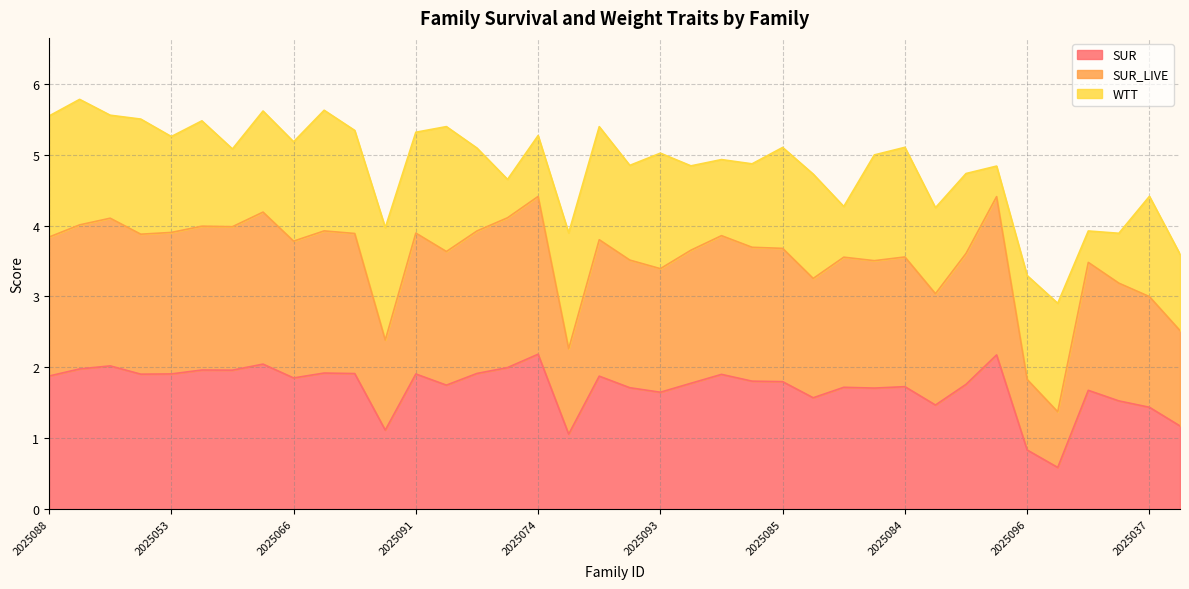

Where is the first local minimum for SUR_LIVE?

2025087